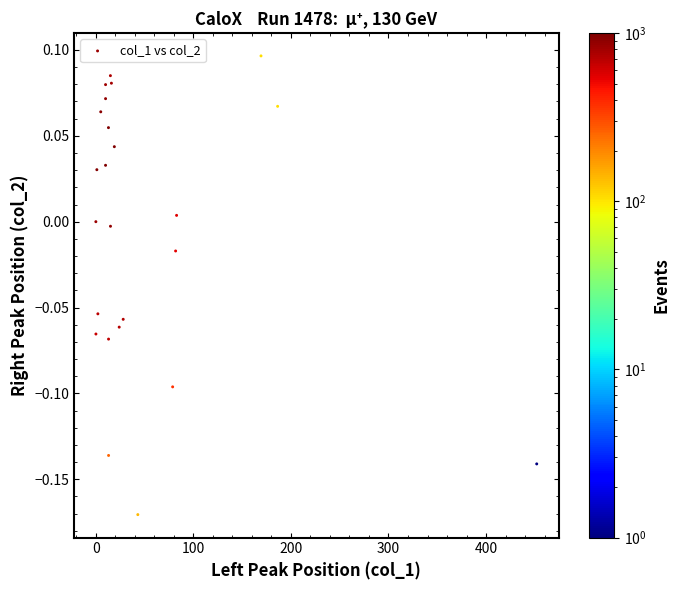

What is the range of Y values (max minus min)?

0.3